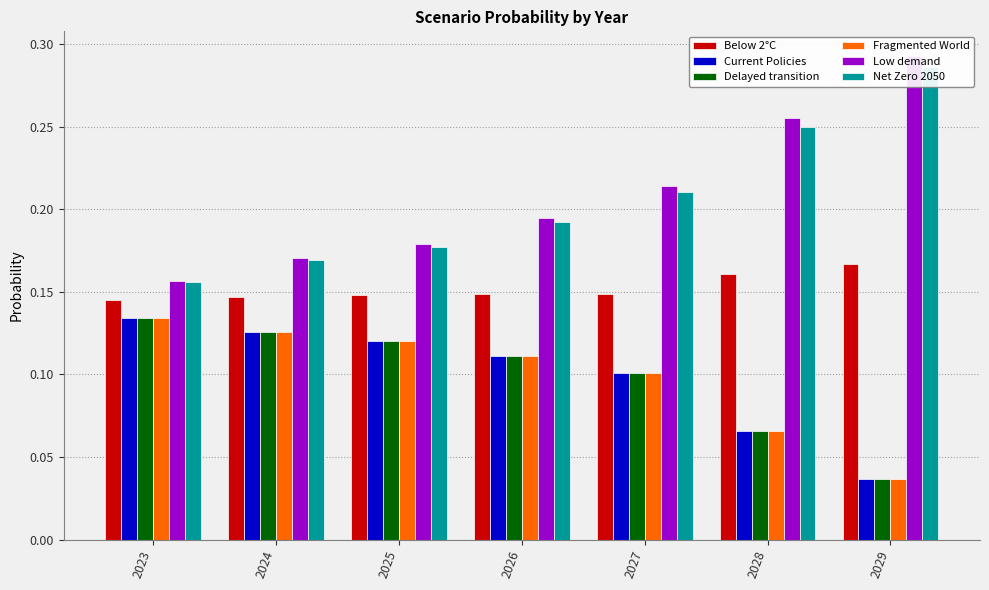

Count the Fragmented World values in the range 0 to 1.

7